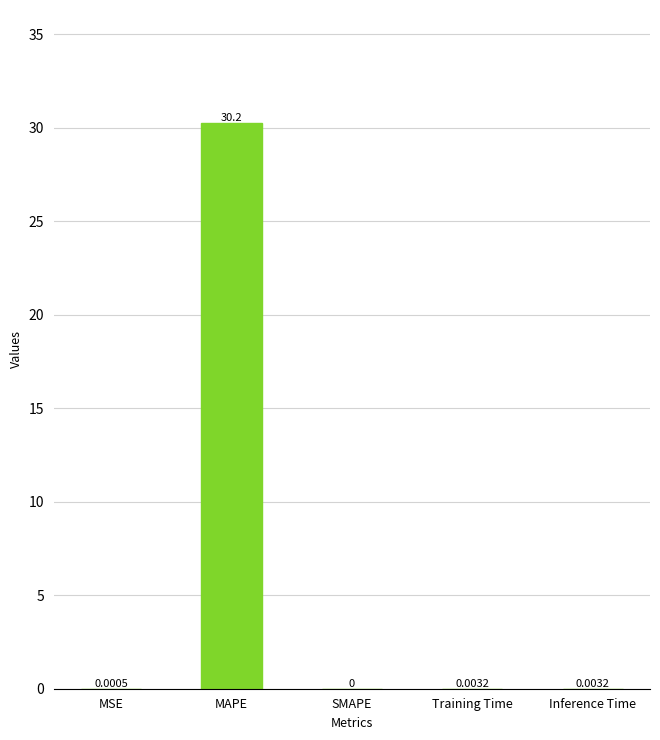

The chart shows a value of 0.0 at Training Time. True or false?

True